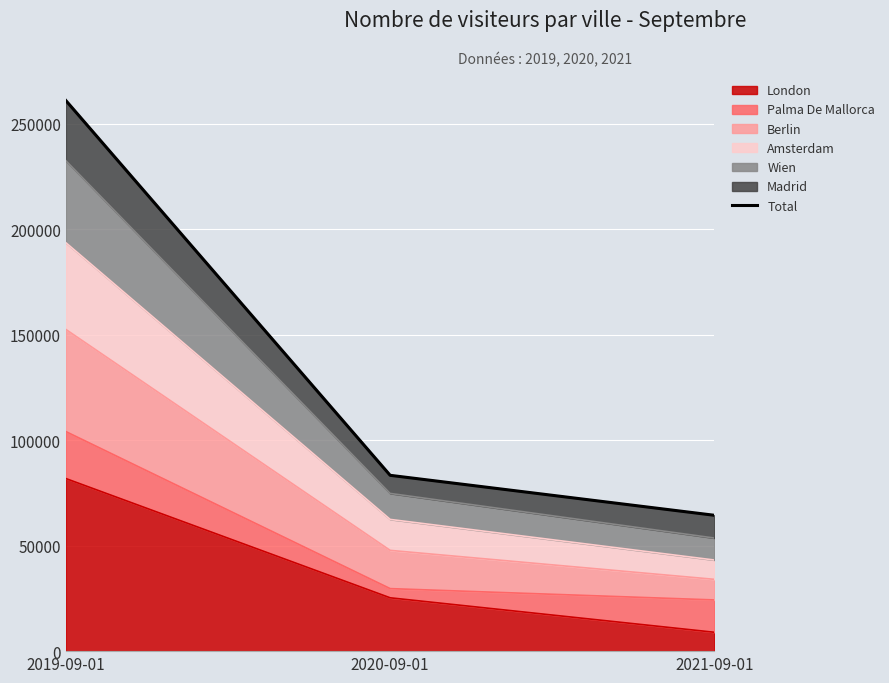

What is the difference between the maximum and minimum values?

196581.2